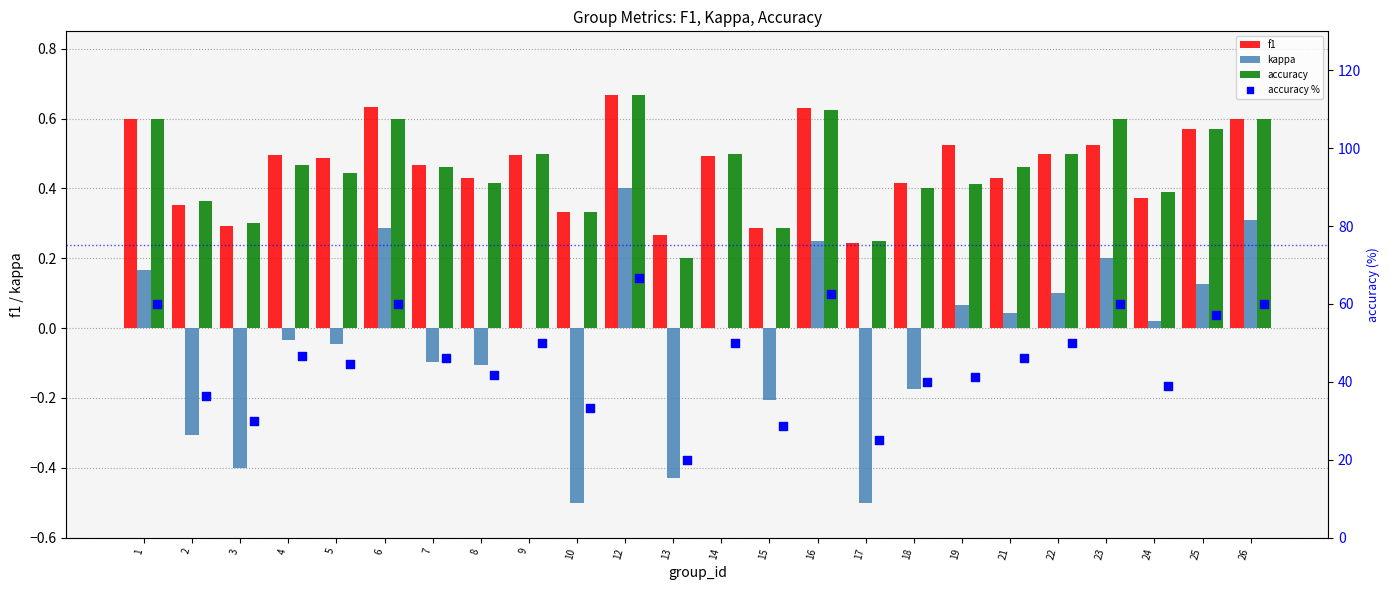

What are all the series names shown in the legend?

f1, kappa, accuracy, accuracy %